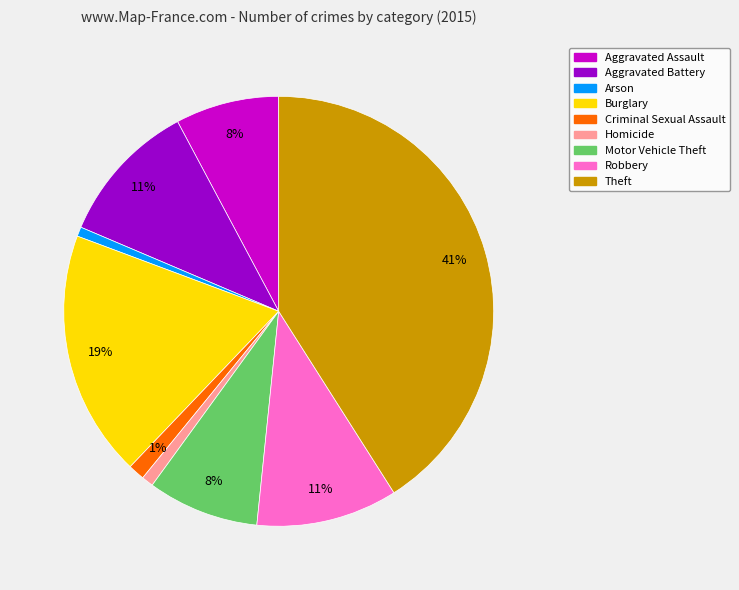

To the nearest percent, what is the difference between the largest and smallest slice percentages?

40%